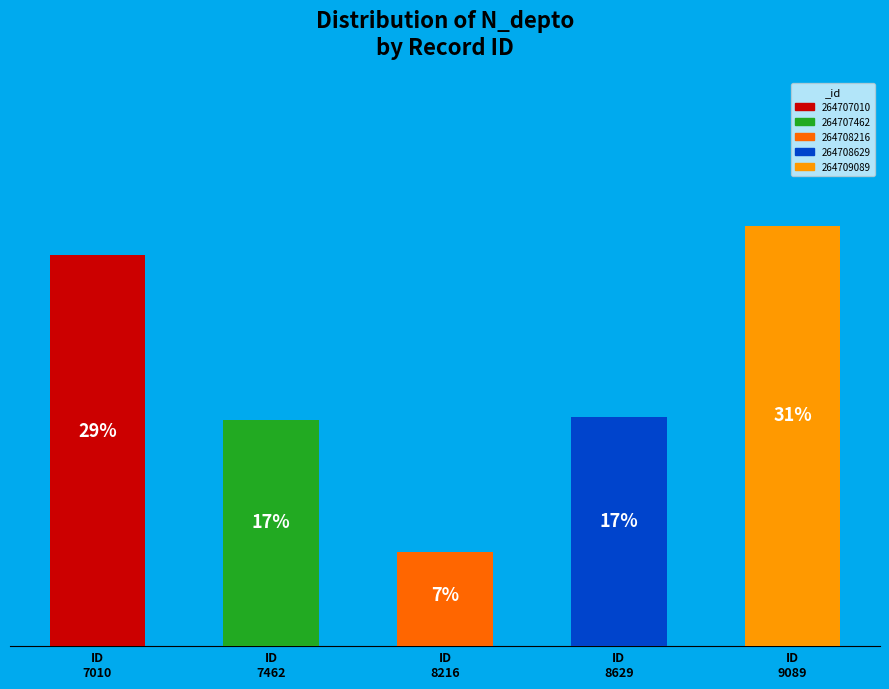

Between 264707462 and 264707010, which is larger?

264707010